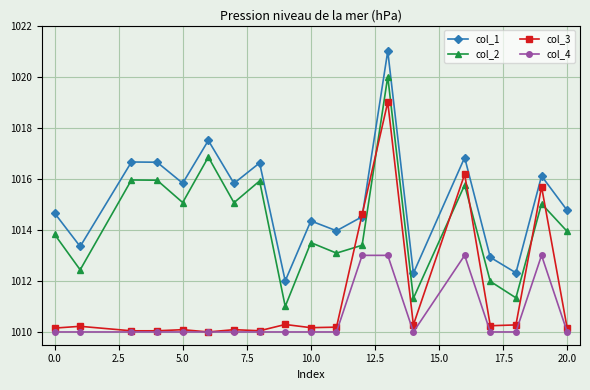

Which series has the largest total across all categories?

col_1